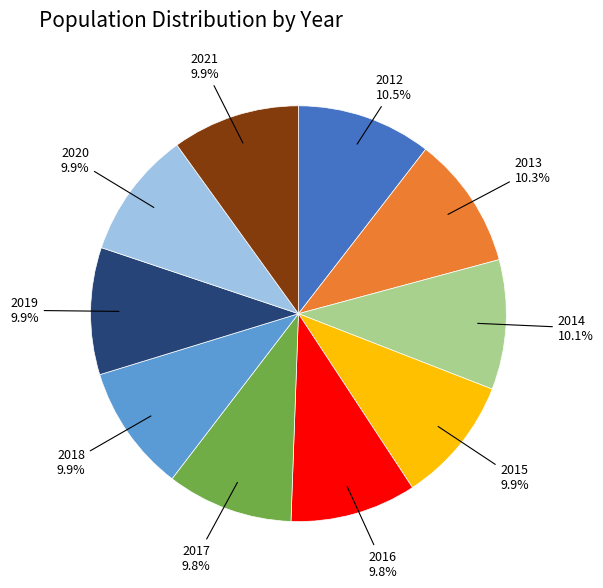

How many segments does this pie chart have?

10